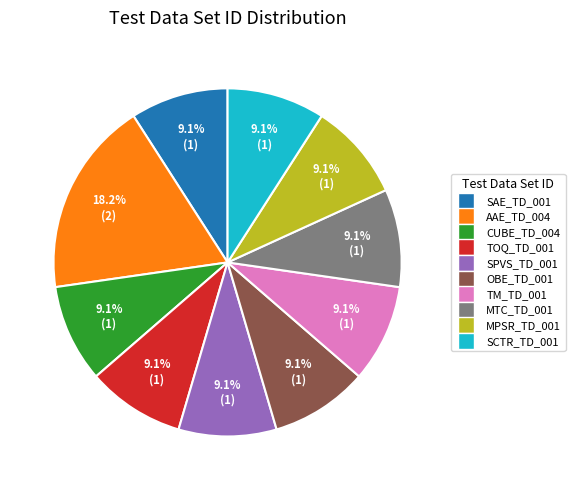

To the nearest percent, what percentage of the pie is TOQ_TD_001?

9%